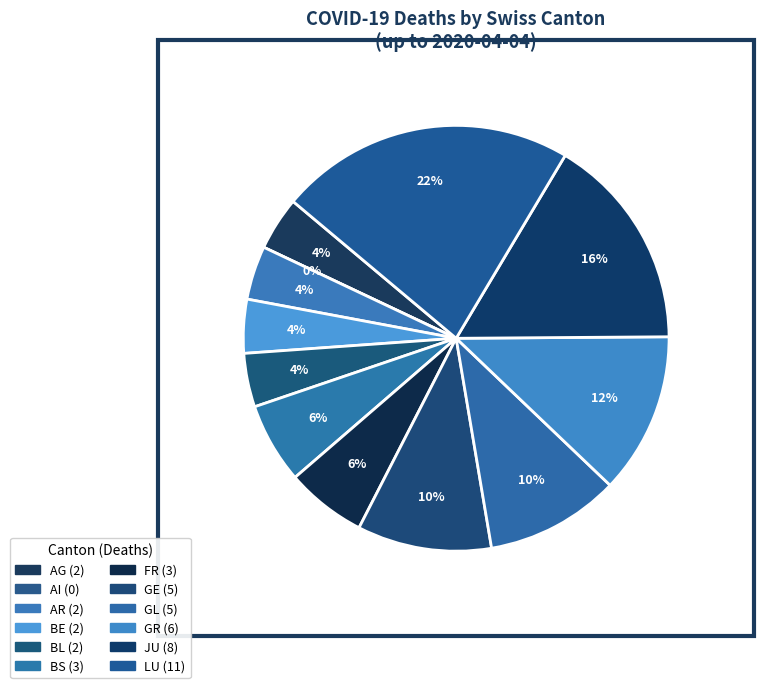

To the nearest percent, what is the average slice percentage?

8%